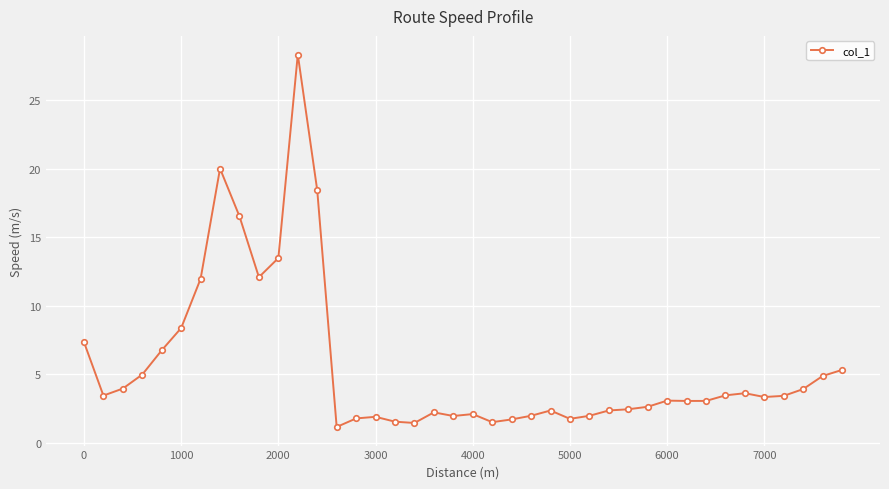

True or false: the data has more than 2 interior local peaks.

True